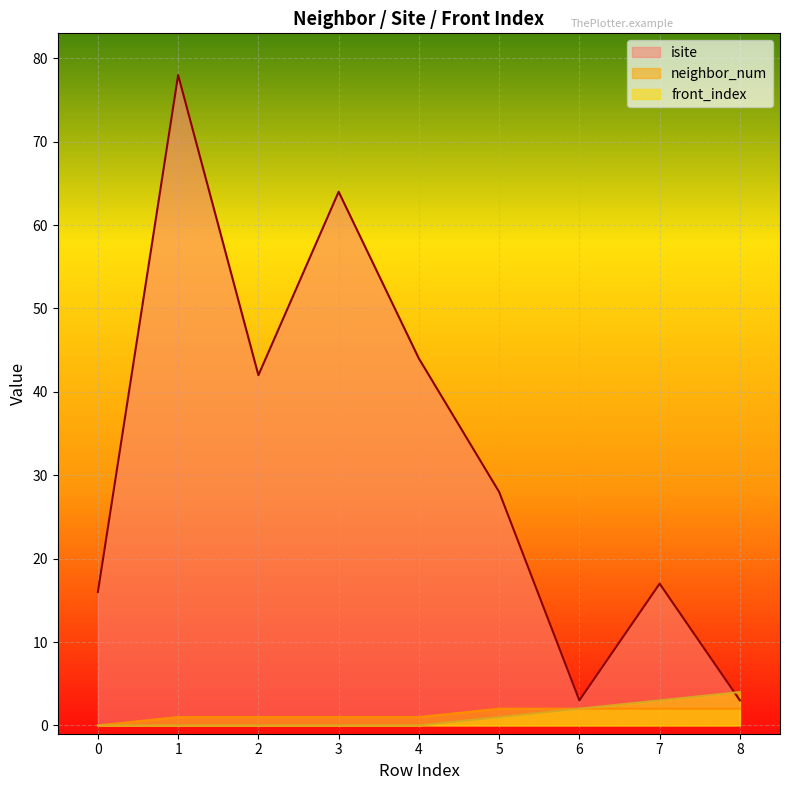

Reading right to left, transcribe all the data shown in this chart.

isite: 8=3	7=17	6=3	5=28	4=44	3=64	2=42	1=78	0=16
neighbor_num: 8=2	7=2	6=2	5=2	4=1	3=1	2=1	1=1	0=0
front_index: 8=4	7=3	6=2	5=1	4=0	3=0	2=0	1=0	0=0